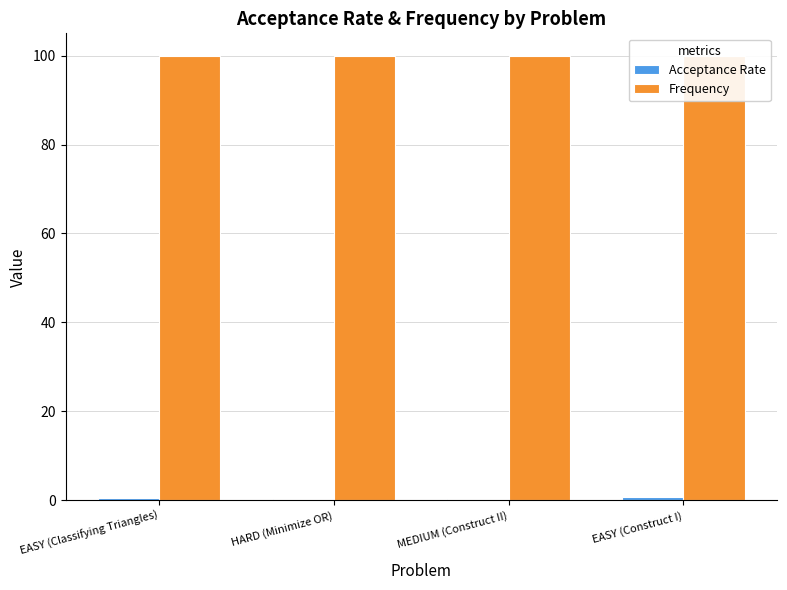

How many series are shown in this chart?

2